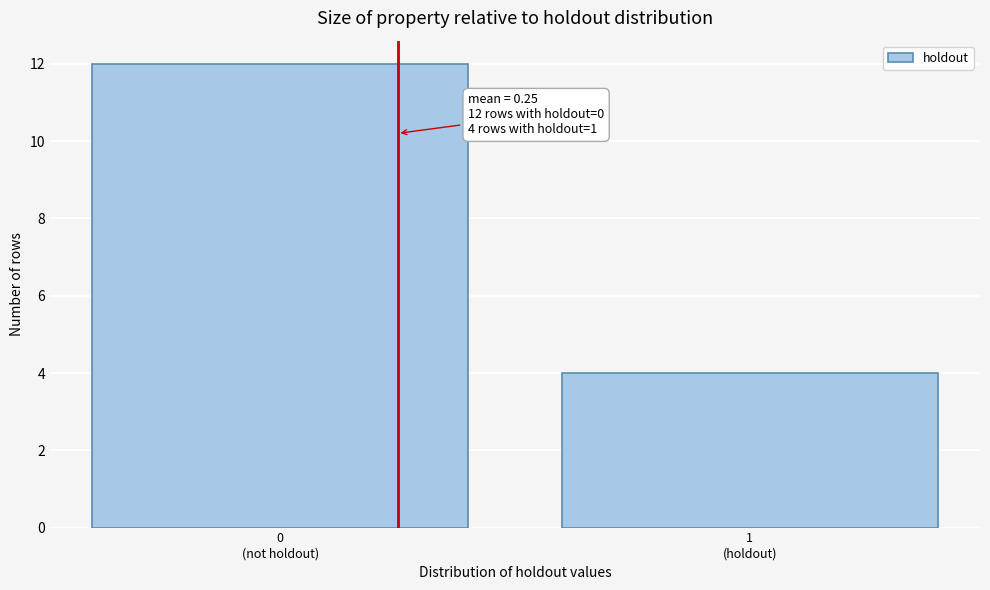

Reading left to right, list all the values displayed in this chart.

12	4